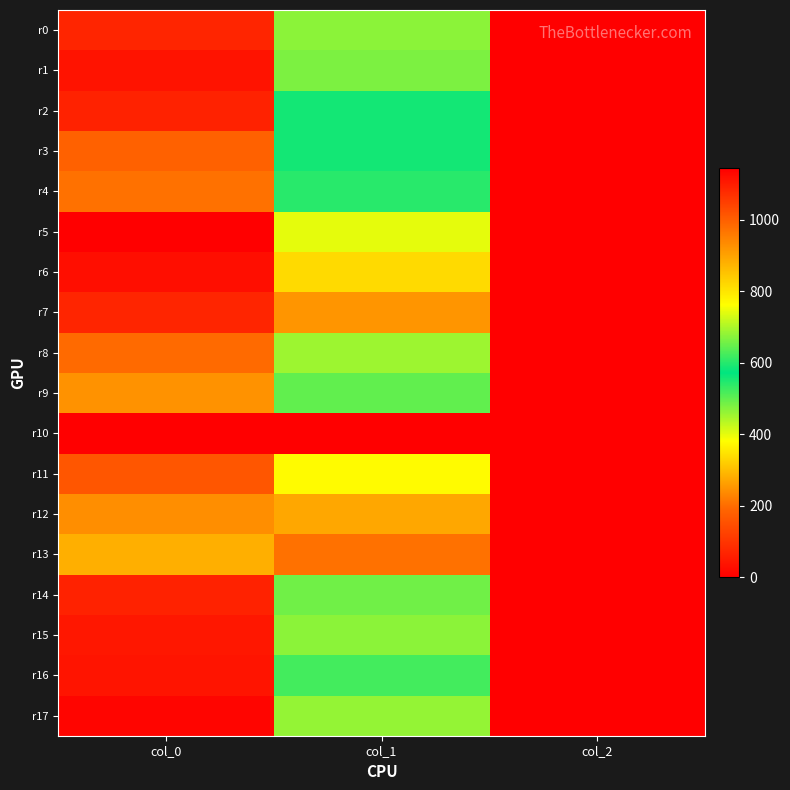

Reading right to left, list all the values displayed in this chart.

r0: col_2=2.0	col_1=675.0	col_0=1086.7
r1: col_2=2.0	col_1=664.9	col_0=1113.3
r2: col_2=2.0	col_1=587.2	col_0=1090.0
r3: col_2=2.0	col_1=587.2	col_0=996.7
r4: col_2=2.0	col_1=600.8	col_0=973.3
r5: col_2=2.0	col_1=742.5	col_0=1143.3
r6: col_2=2.0	col_1=816.8	col_0=1120.0
r7: col_2=2.0	col_1=918.0	col_0=1086.7
r8: col_2=2.0	col_1=688.5	col_0=983.3
r9: col_2=2.0	col_1=644.6	col_0=923.3
r10: col_2=0.0	col_1=0.0	col_0=0.0
r11: col_2=2.0	col_1=766.1	col_0=1013.3
r12: col_2=2.0	col_1=891.0	col_0=930.0
r13: col_2=2.0	col_1=972.0	col_0=880.0
r14: col_2=2.0	col_1=654.8	col_0=1090.0
r15: col_2=2.0	col_1=675.0	col_0=1106.7
r16: col_2=2.0	col_1=621.0	col_0=1110.0
r17: col_2=2.0	col_1=681.8	col_0=1133.3